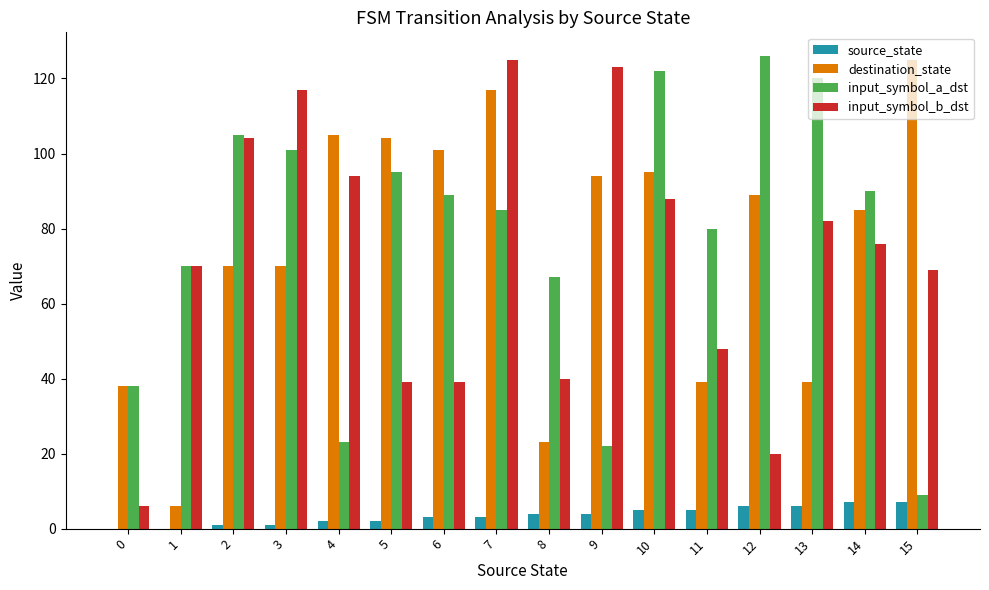

What is the greatest value displayed?

126